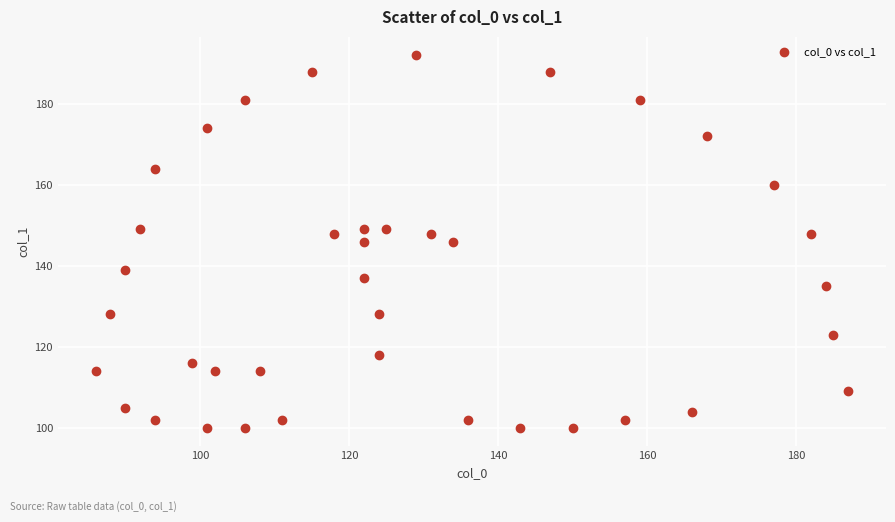

What is the range of X values (max minus min)?

101